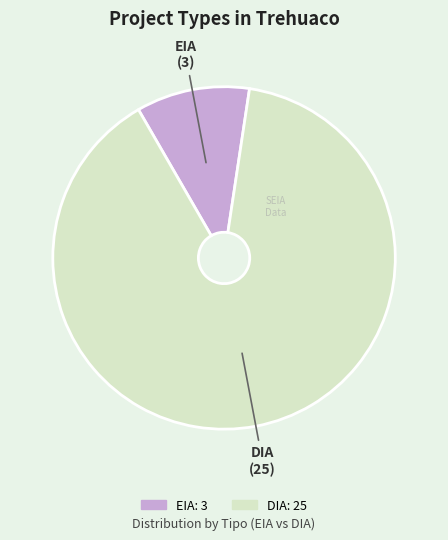

How many slices are in this pie chart?

2